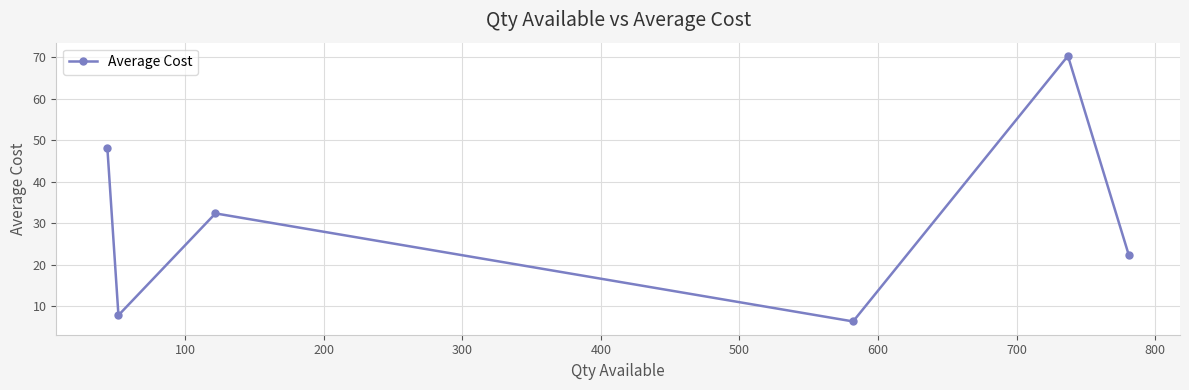

What is the smallest value displayed?

6.4